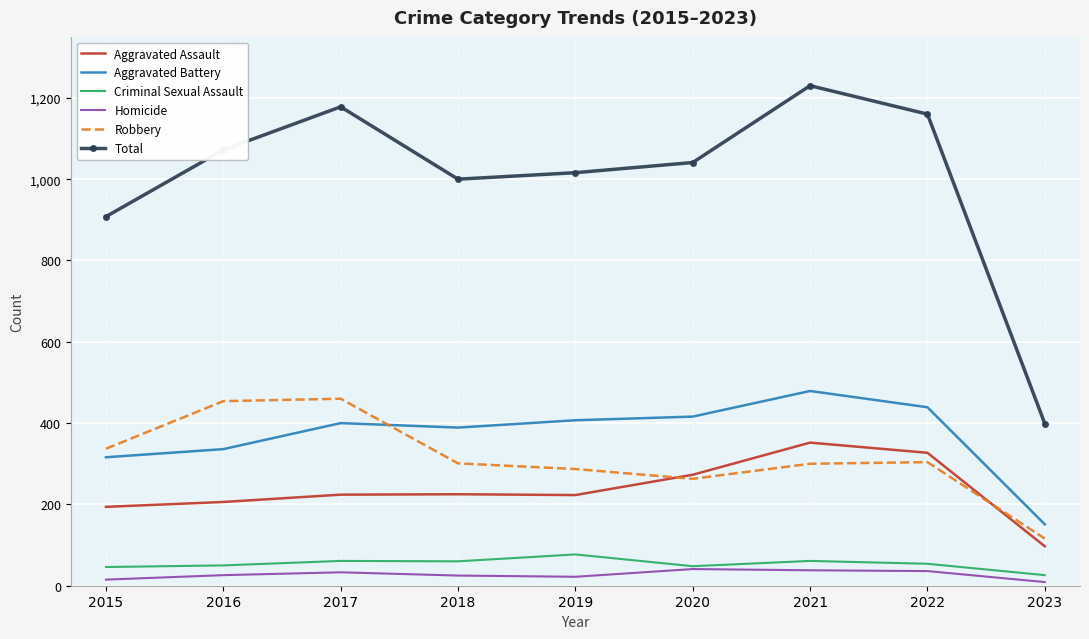

How many values in the Aggravated Assault series are below 224?

4